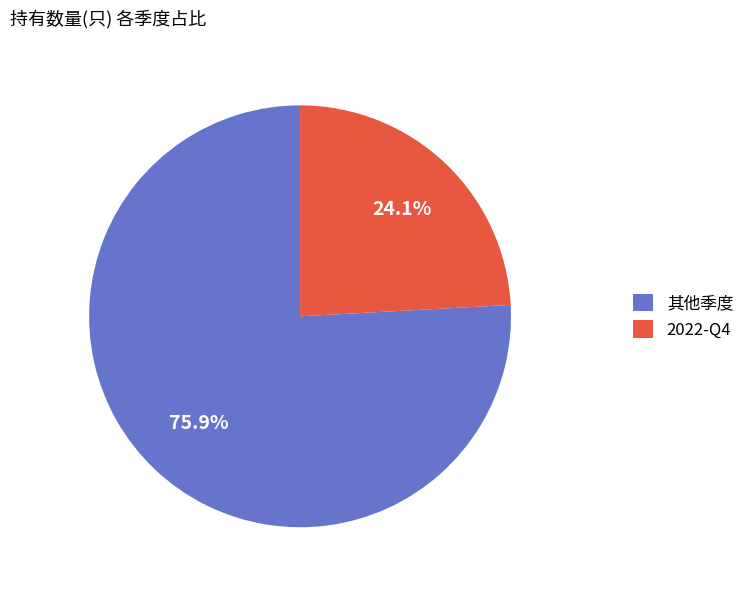

Is the sum of 其他季度 and 2022-Q4 greater than half?

Yes